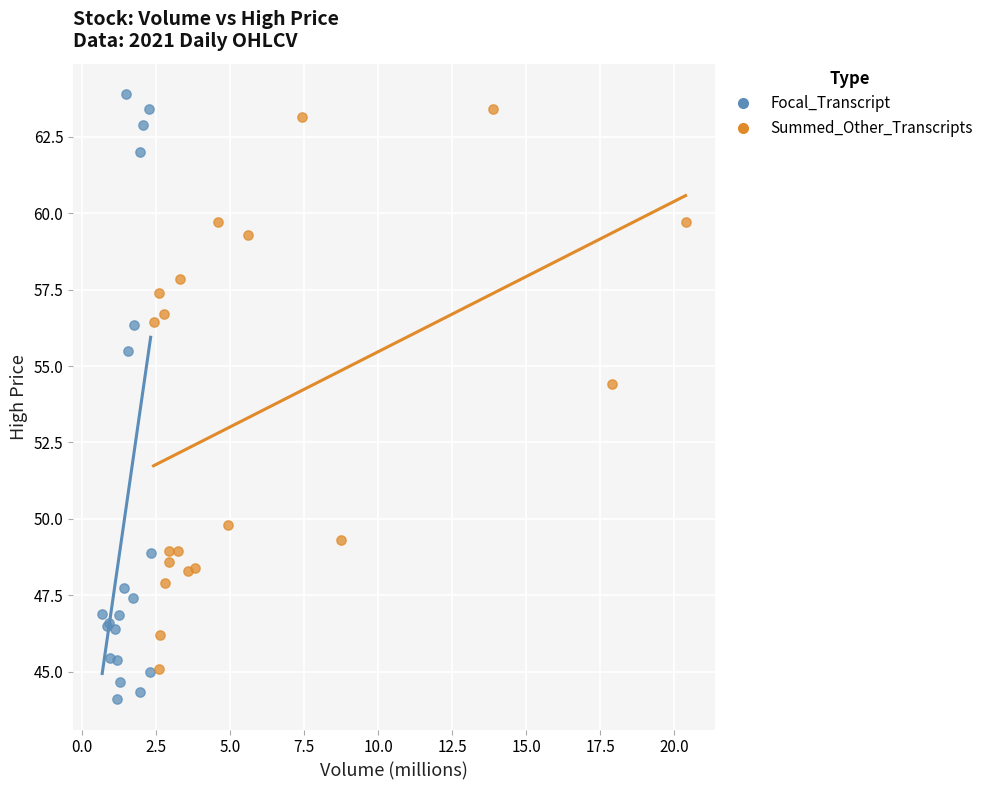

Which series has the widest spread of Y values?

Focal_Transcript